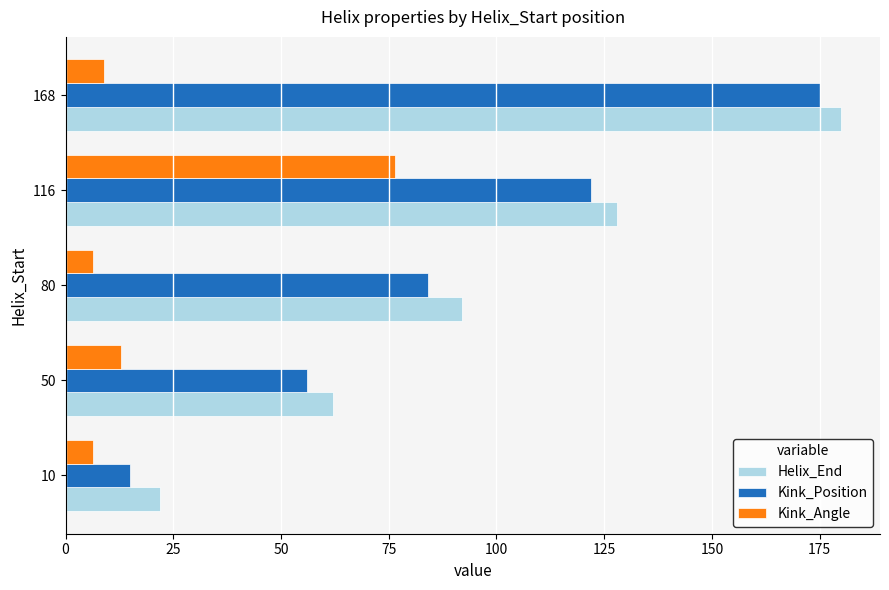

The value of Helix_End at 116 is 38.0. True or false?

False